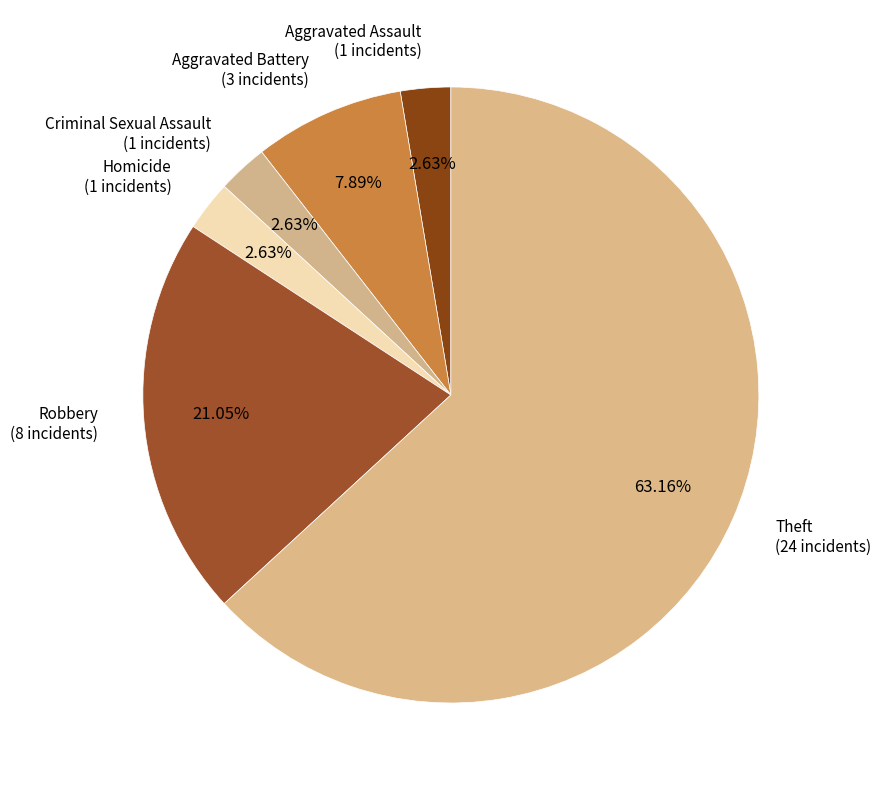

What is the largest slice in the pie chart?

Theft